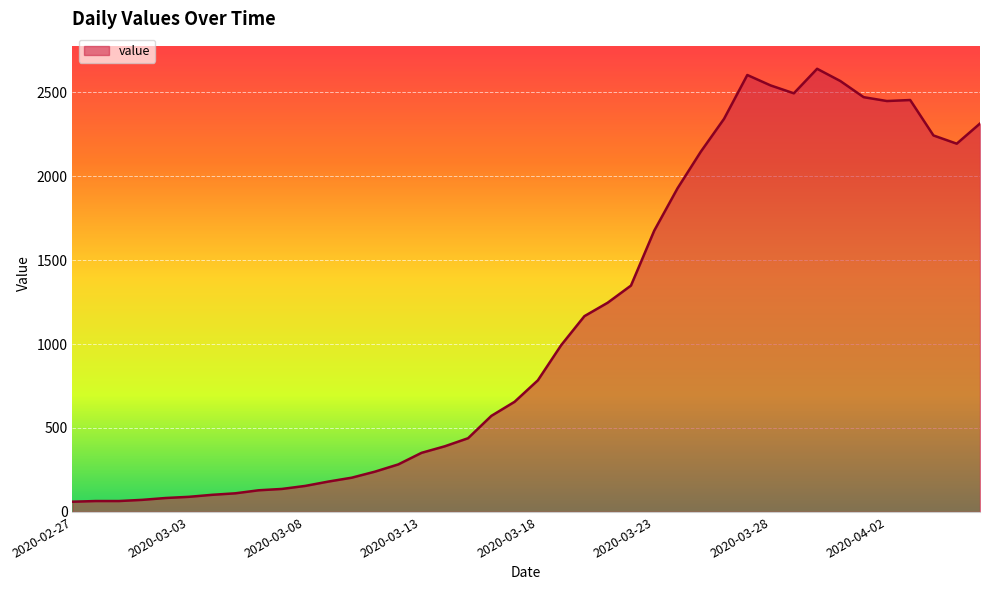

What is the smallest value displayed?

61